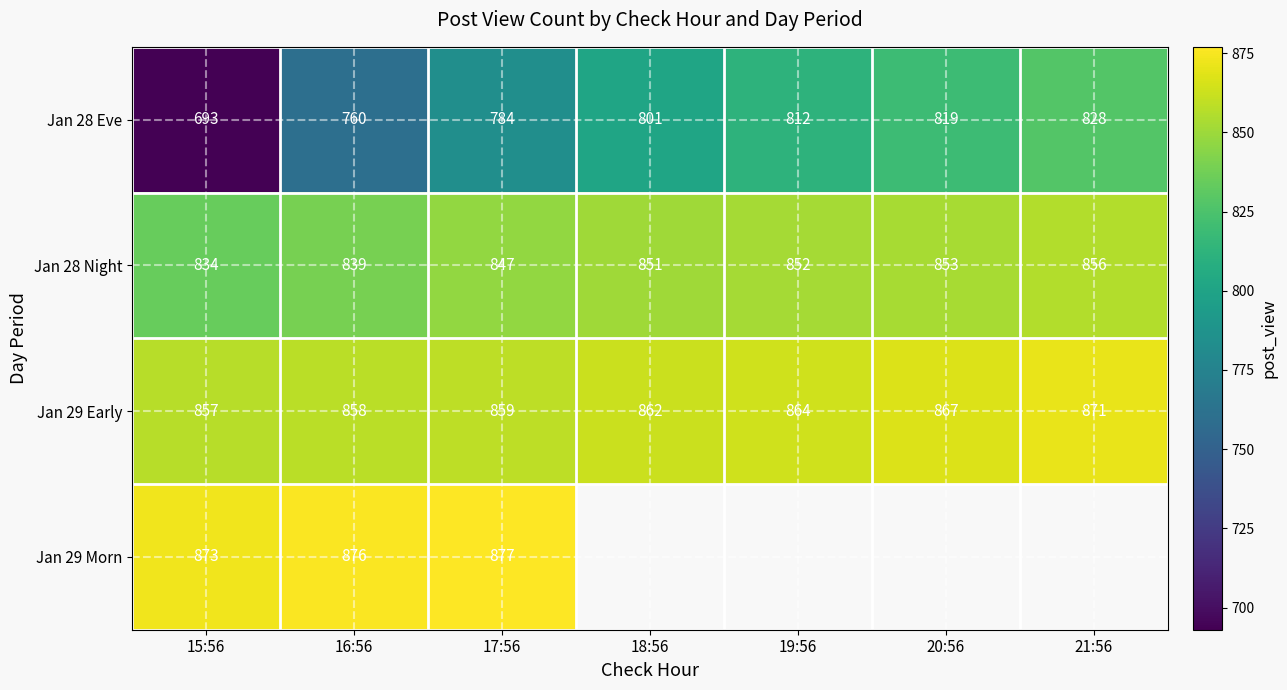

Is the value of Jan 29 Early at 19:56 greater than the value of Jan 29 Morn at 17:56?

No